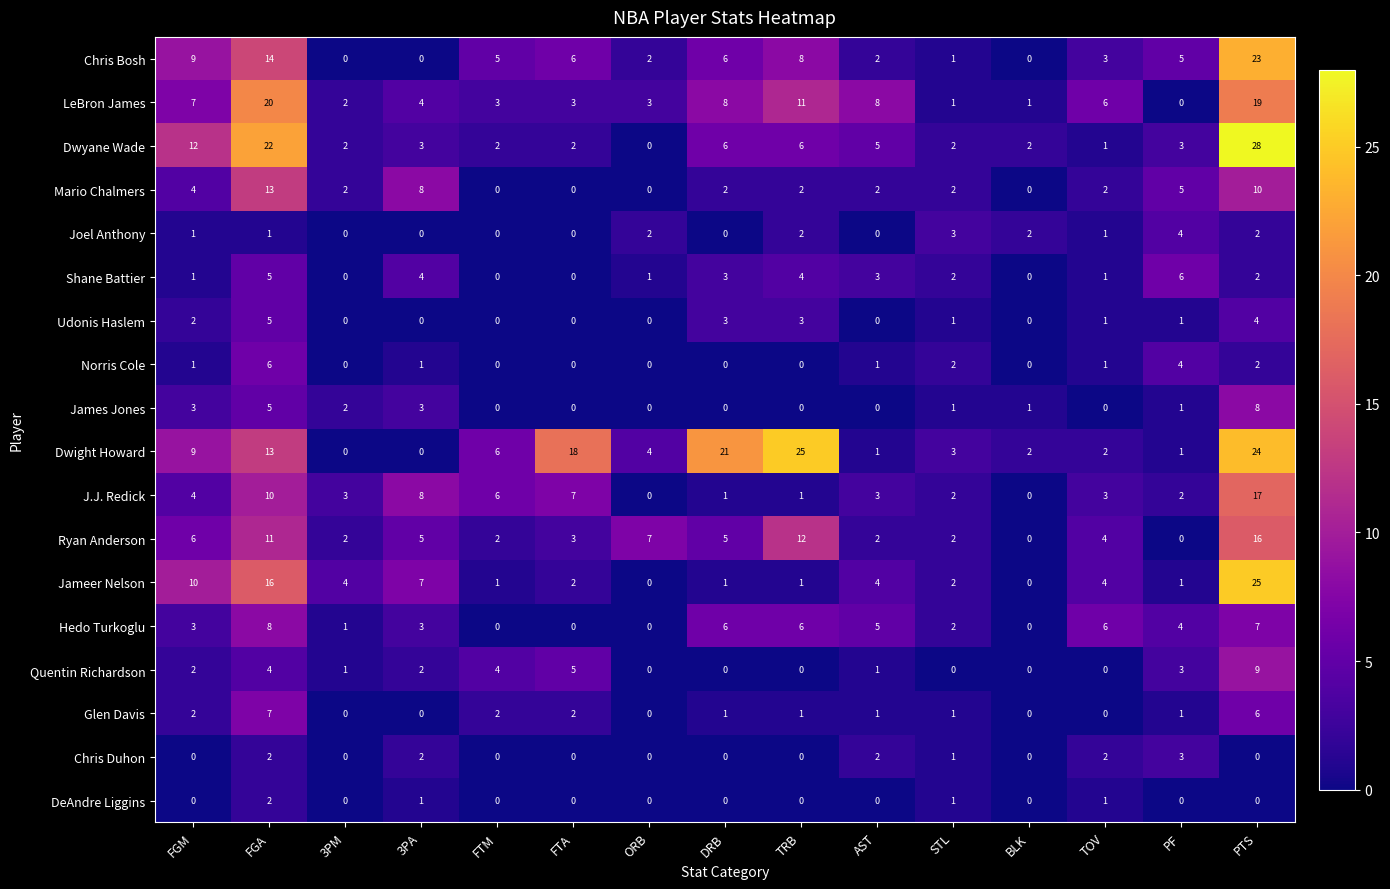

Which series has the largest range (max minus min)?

Dwyane Wade